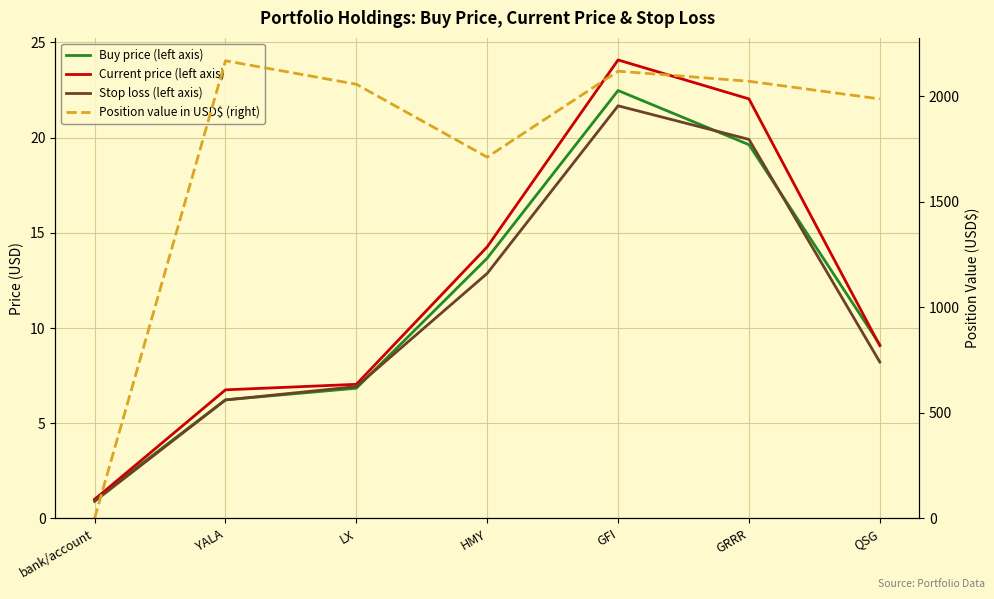

True or false: Current price (left axis) and Buy price (left axis) cross at least once.

True